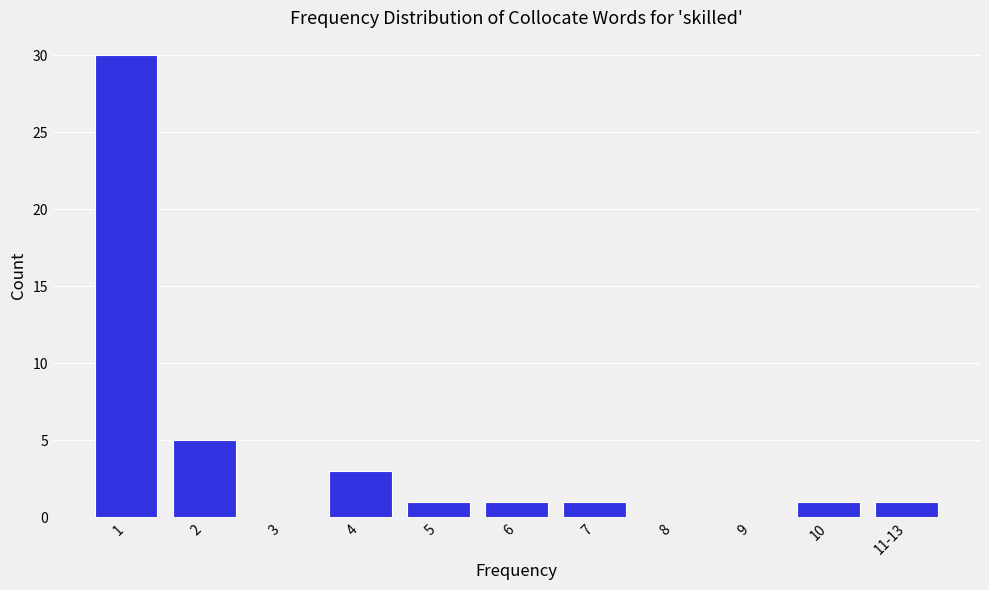

Reading left to right, transcribe all the data shown in this chart.

1=30	2=5	3=0	4=3	5=1	6=1	7=1	8=0	9=0	10=1	11-13=1